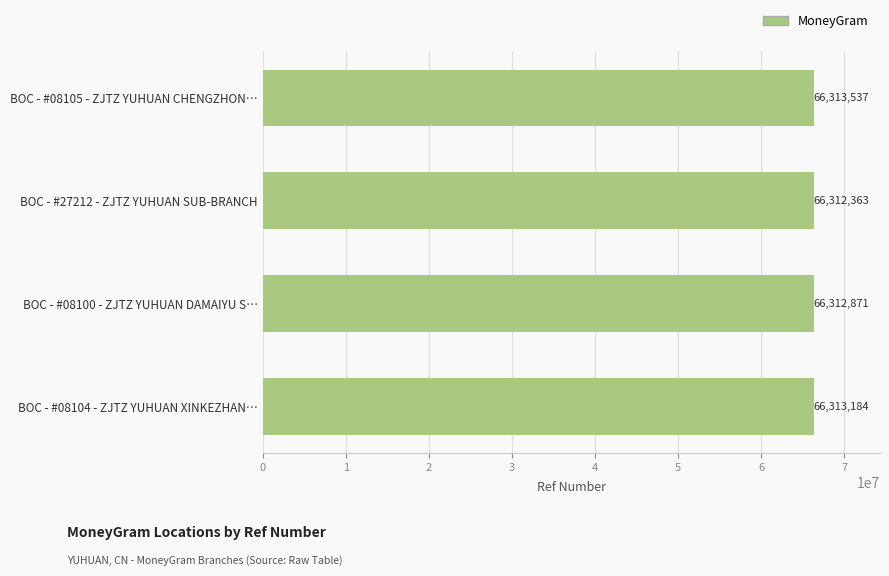

What is the sum of the values at BOC - #27212 - ZJTZ YUHUAN SUB-BRANCH and BOC - #08105 - ZJTZ YUHUAN CHENGZHON…?

132625900